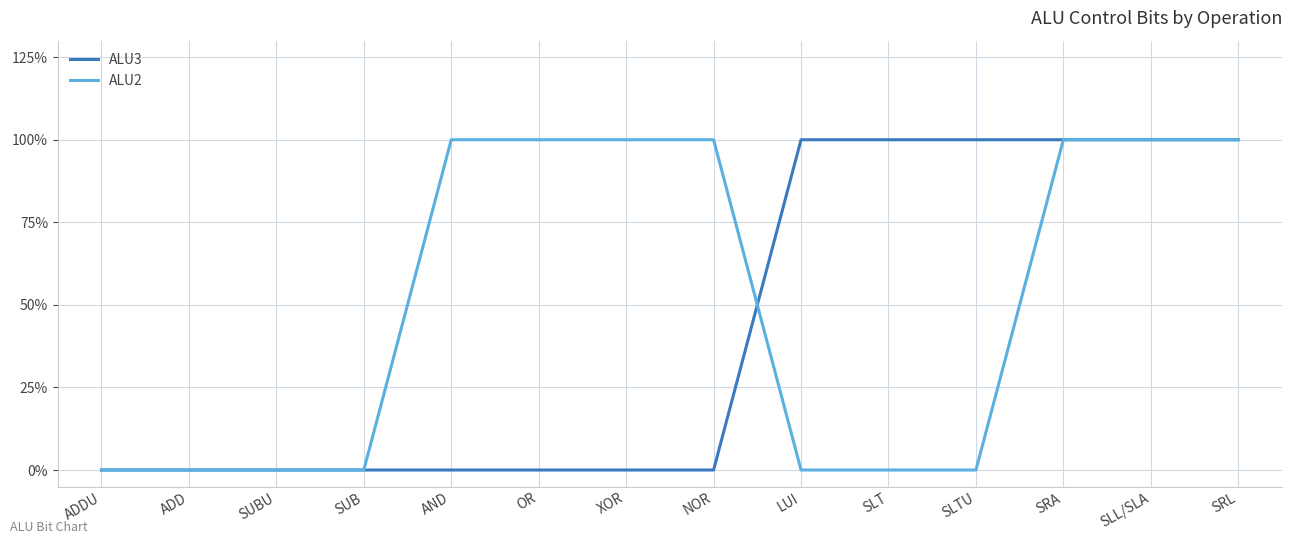

Is this an area chart (filled region under the line)?

No